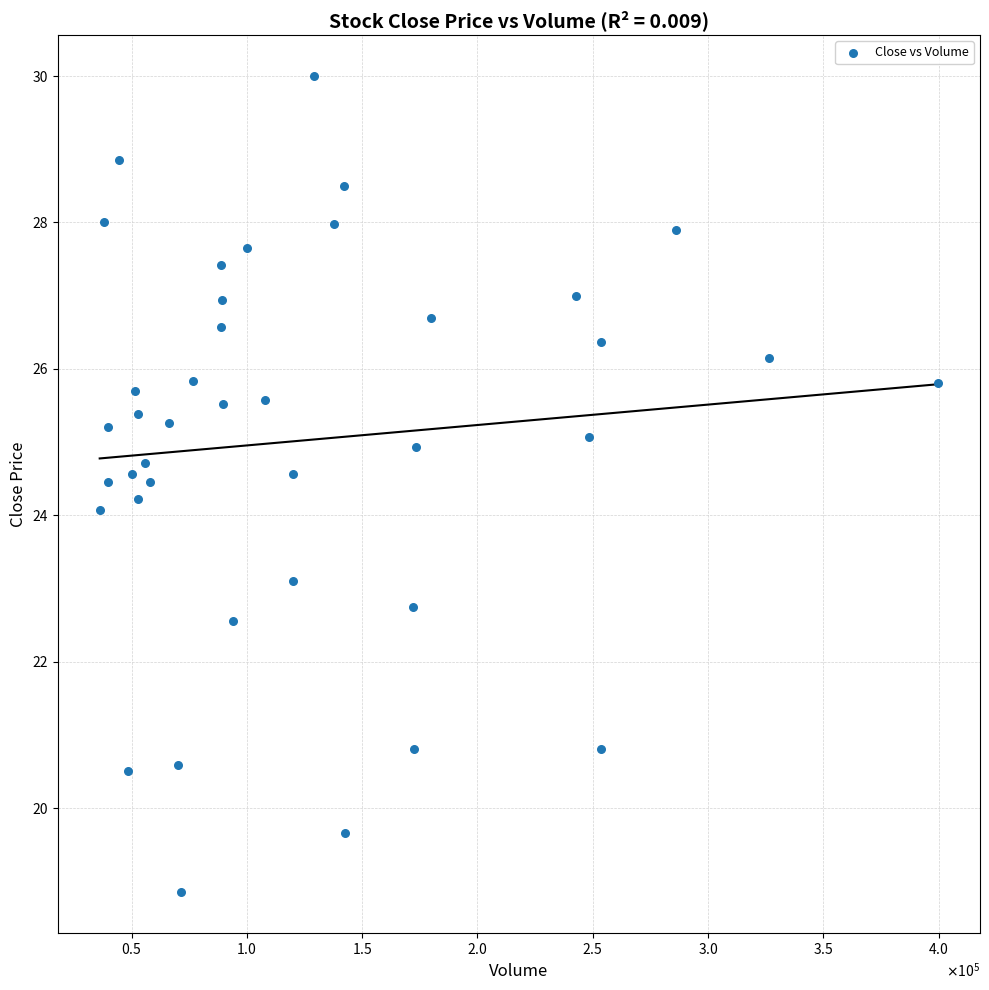

What is the range of X values (max minus min)?

363600.0